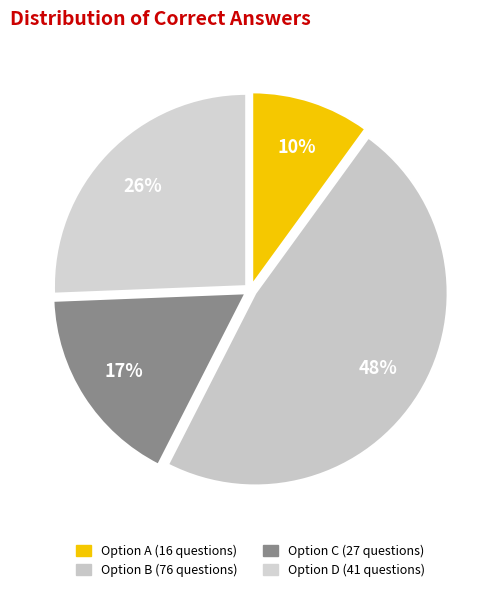

Count the number of slices in the pie.

4